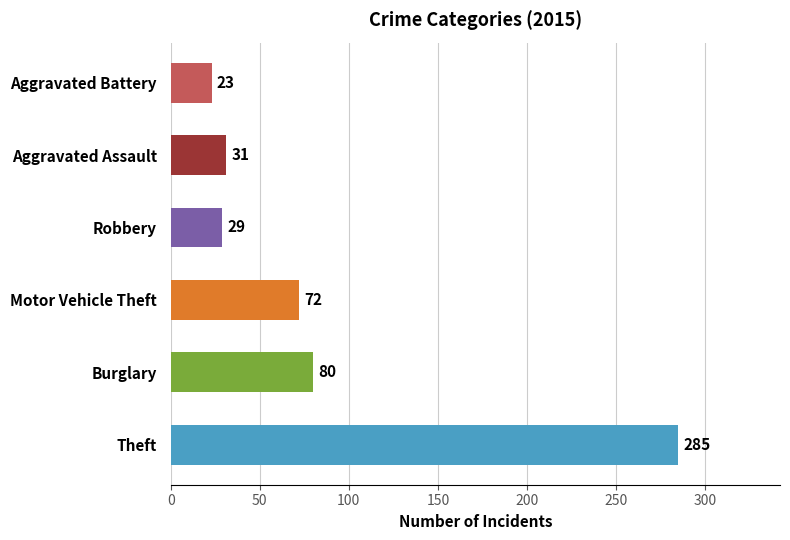

The chart shows a value of 31 at Aggravated Assault. True or false?

True